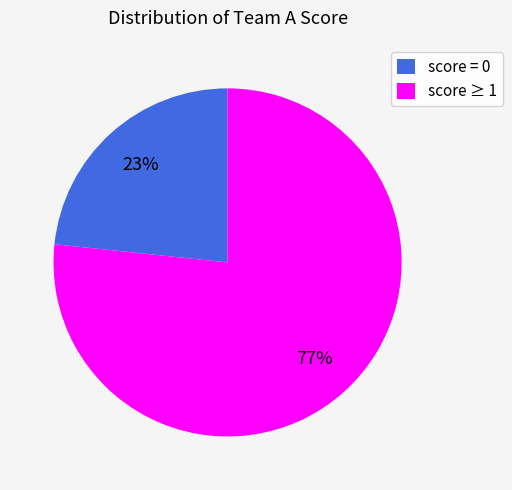

Count the number of slices in the pie.

2